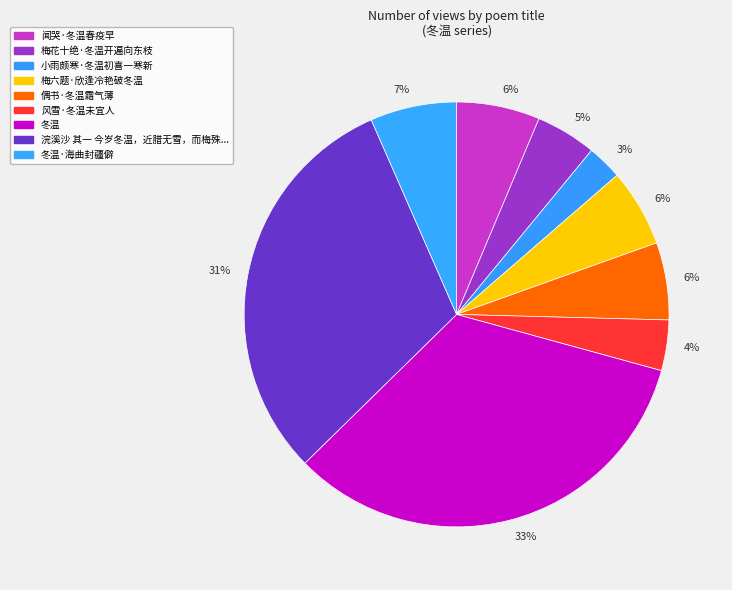

To the nearest percent, what is the combined percentage of 冬温·海曲封疆僻 and 冬温?

40%